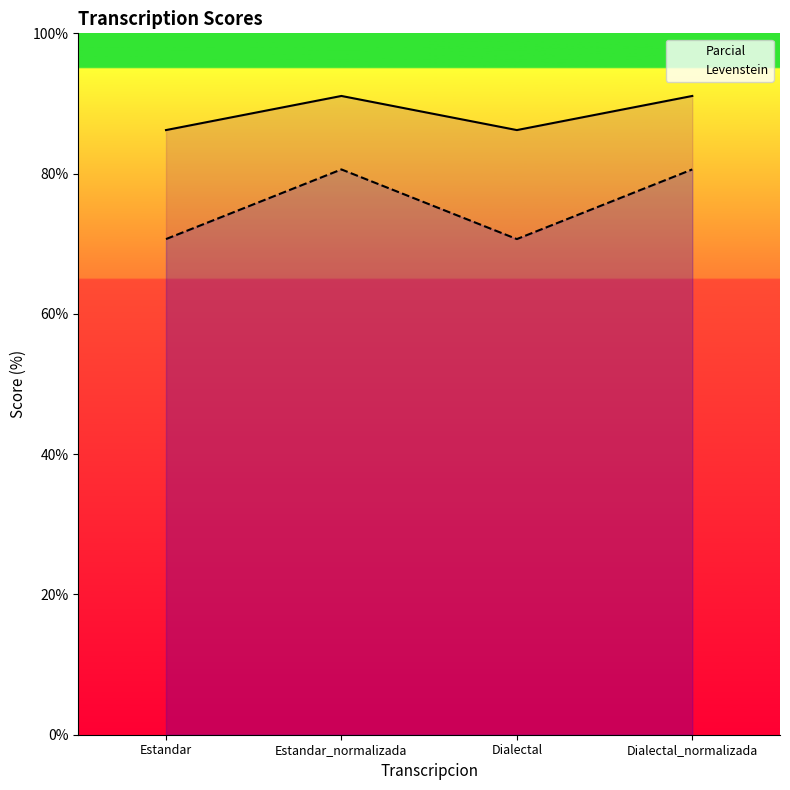

Rank the series by their maximum value, from lowest to highest.

Levenstein, Parcial